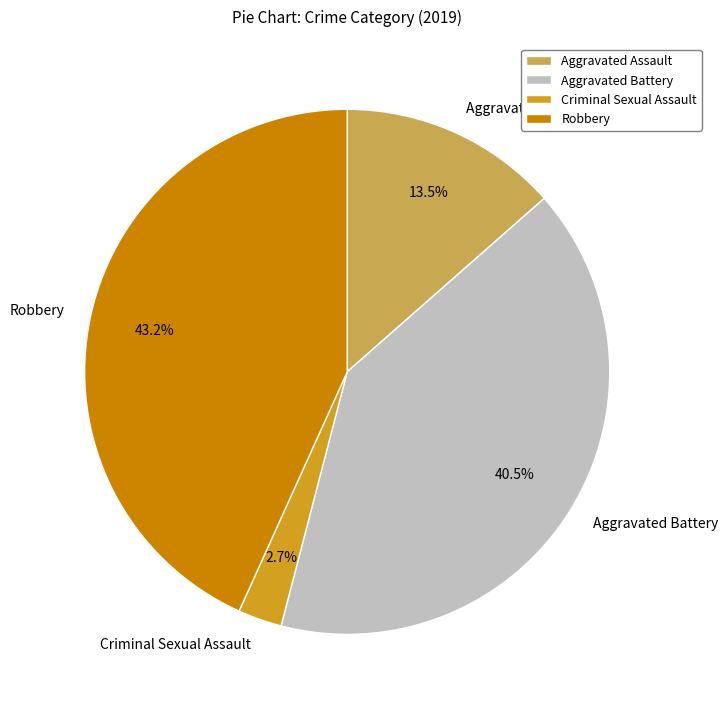

How much of the chart is everything except Aggravated Battery?

59.5%